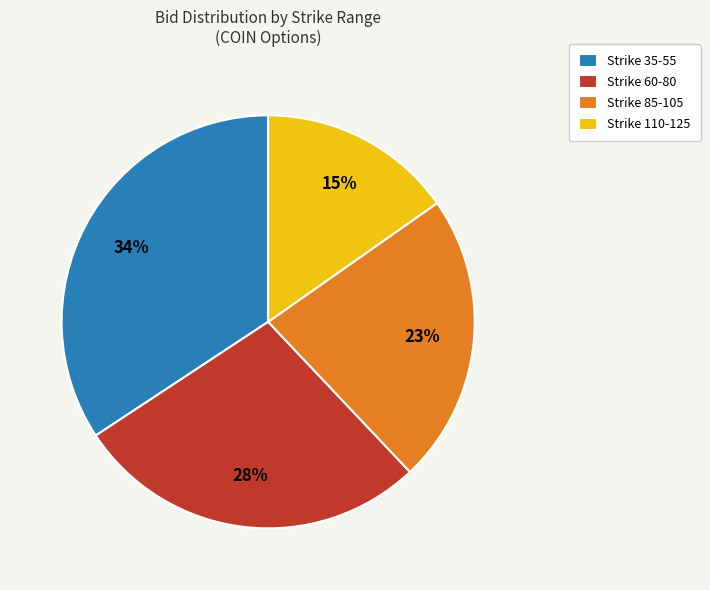

True or false: Strike 85-105 accounts for 23% of the total.

True